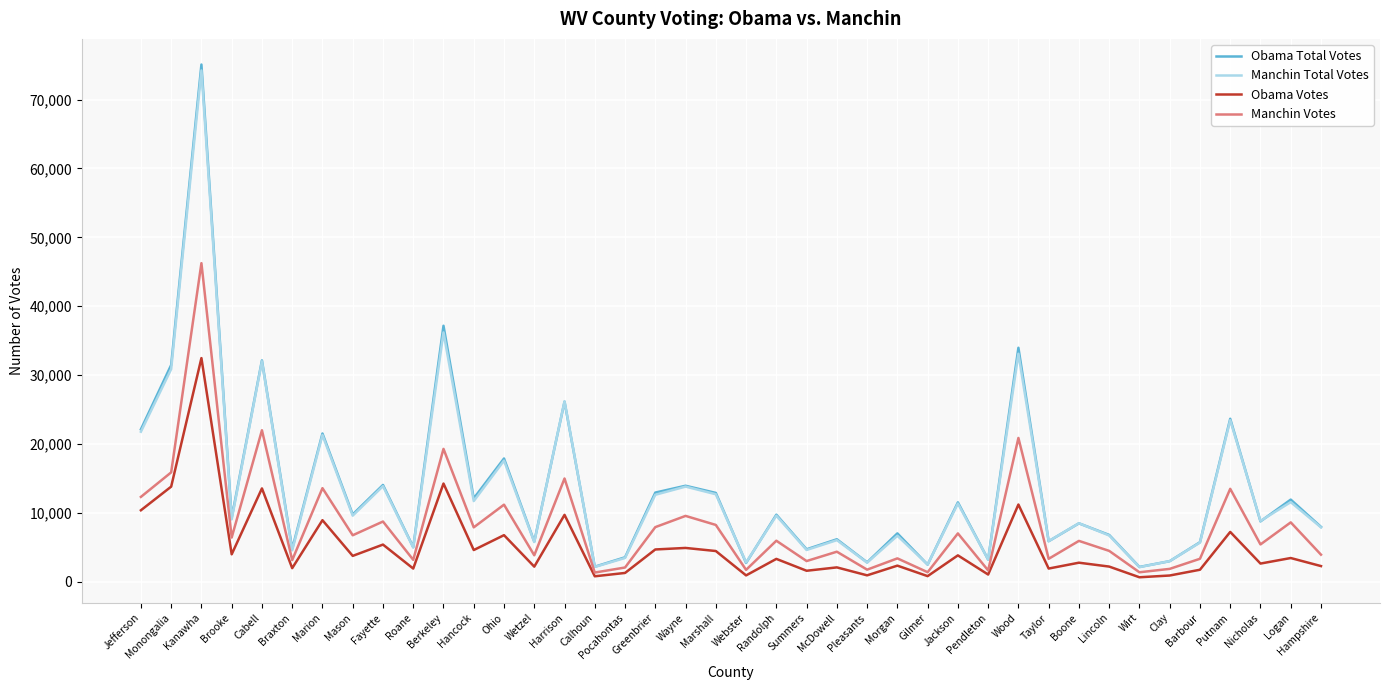

Is the value of Manchin Votes at Marshall greater than the value of Obama Votes at Berkeley?

No